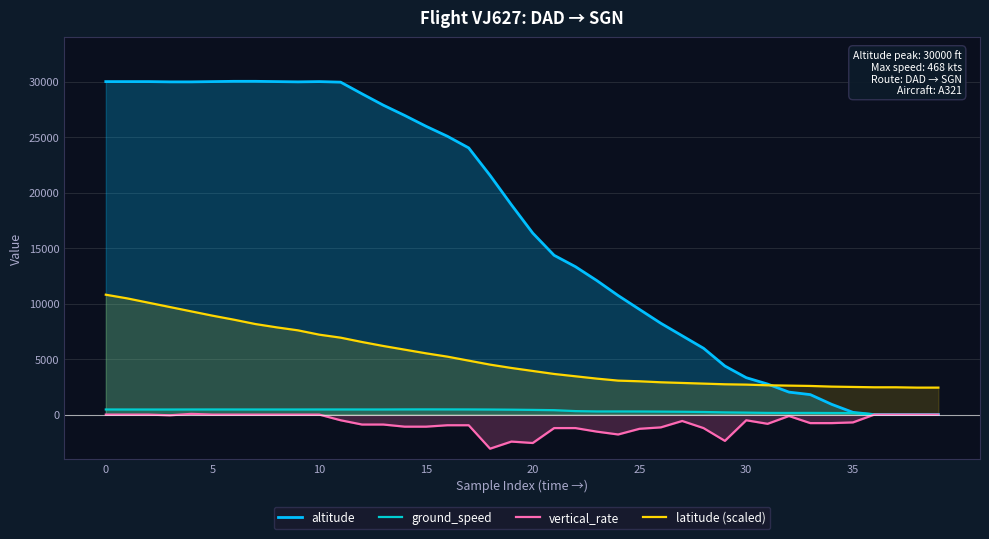

In ground_speed, how many points are lower than both neighbors (excluding endpoints)?

1